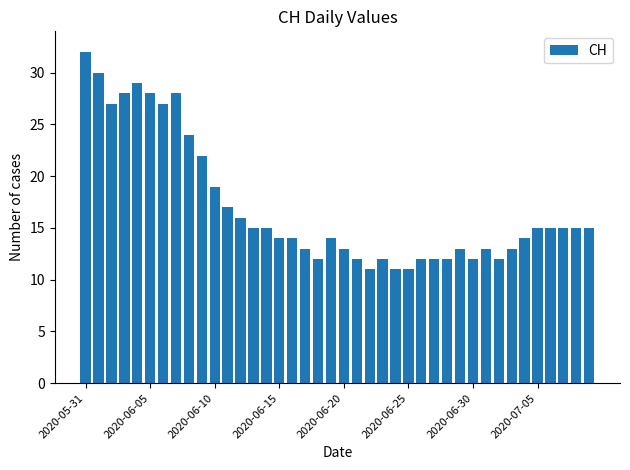

What is the difference between the second highest and minimum values?

19